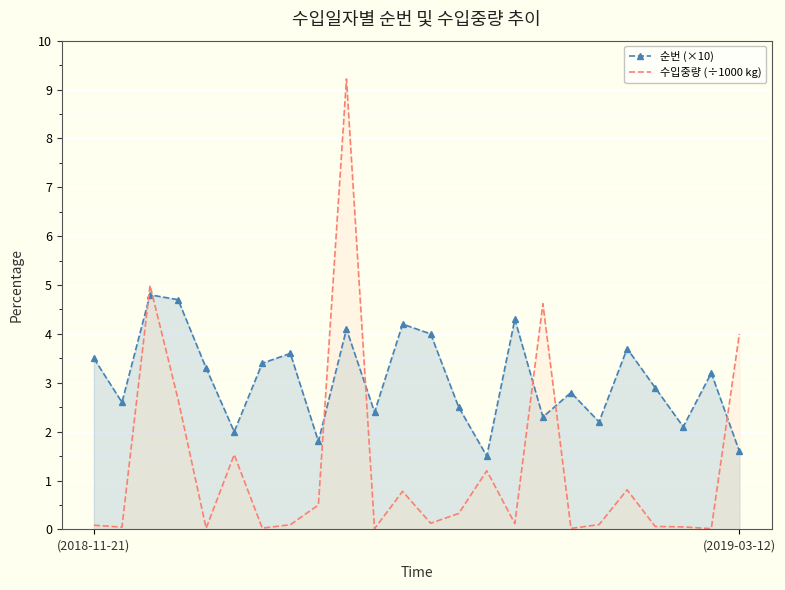

What is the difference between the maximum and minimum values in the 수입중량 (÷1000 kg) series?

9.2